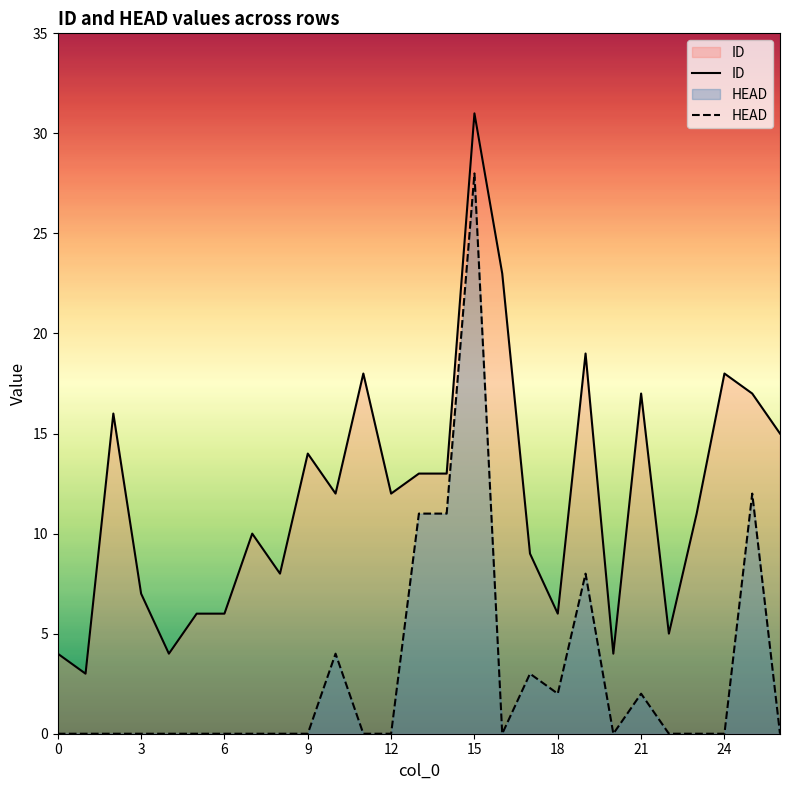

The HEAD series shows 4 at 19. True or false?

False